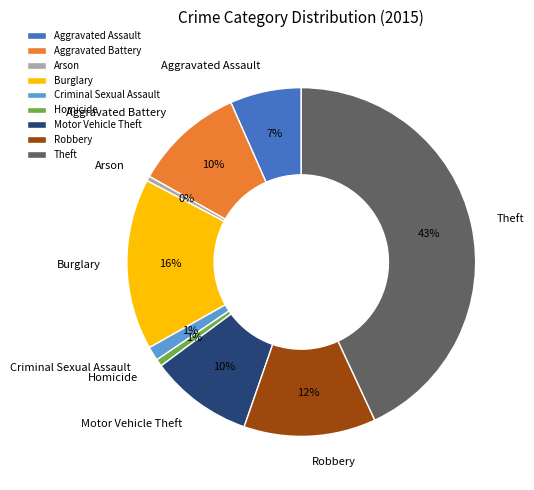

What is the largest slice in the pie chart?

Theft